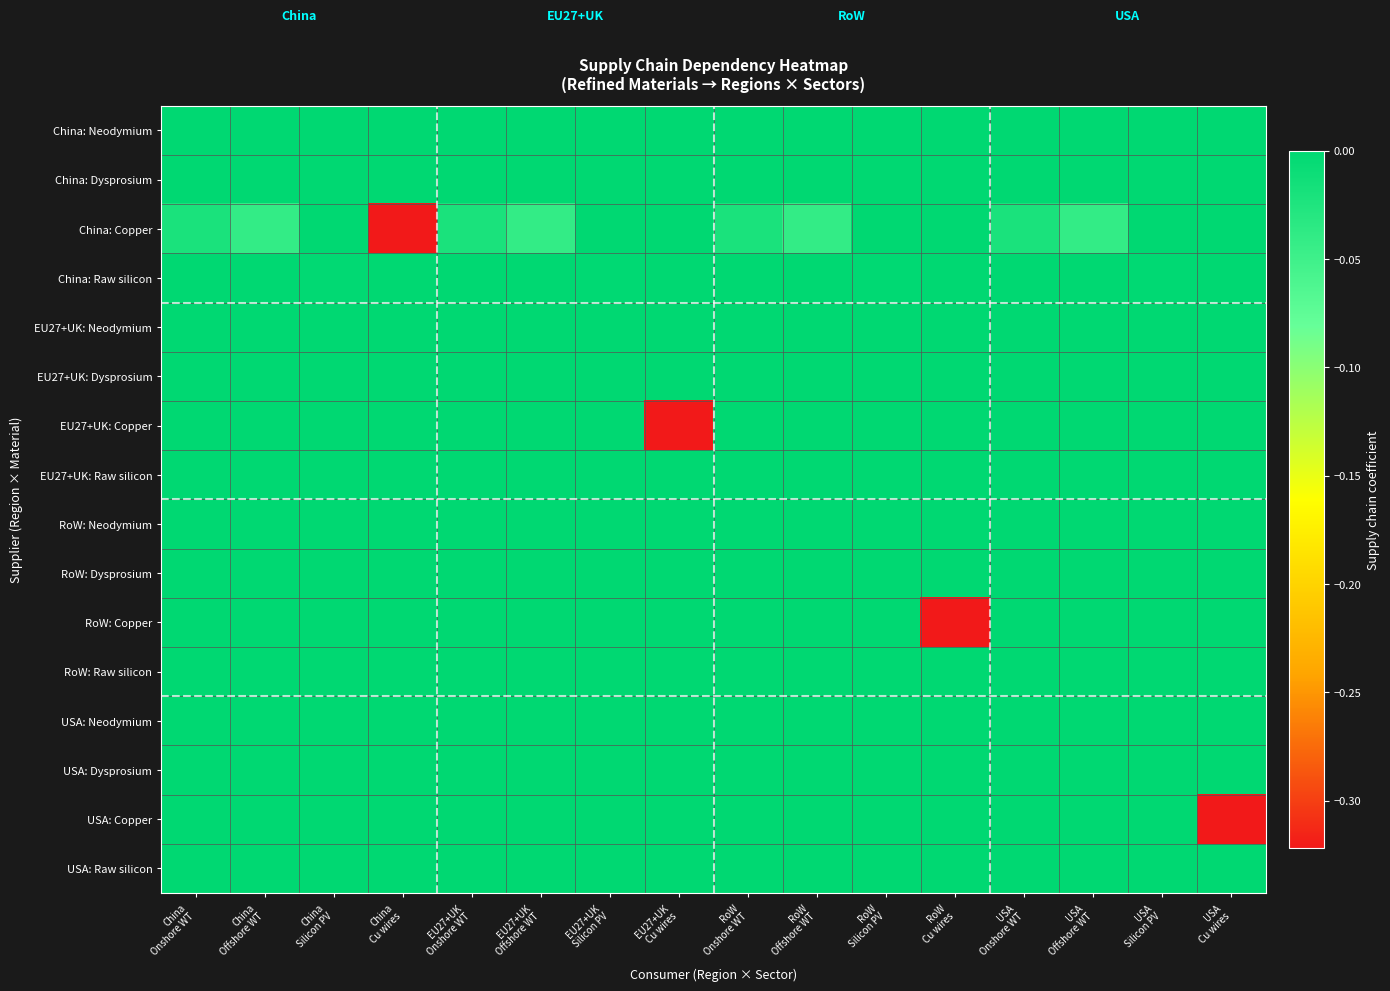

What is the difference between the highest and lowest values at EU27+UK
Cu wires?

0.3